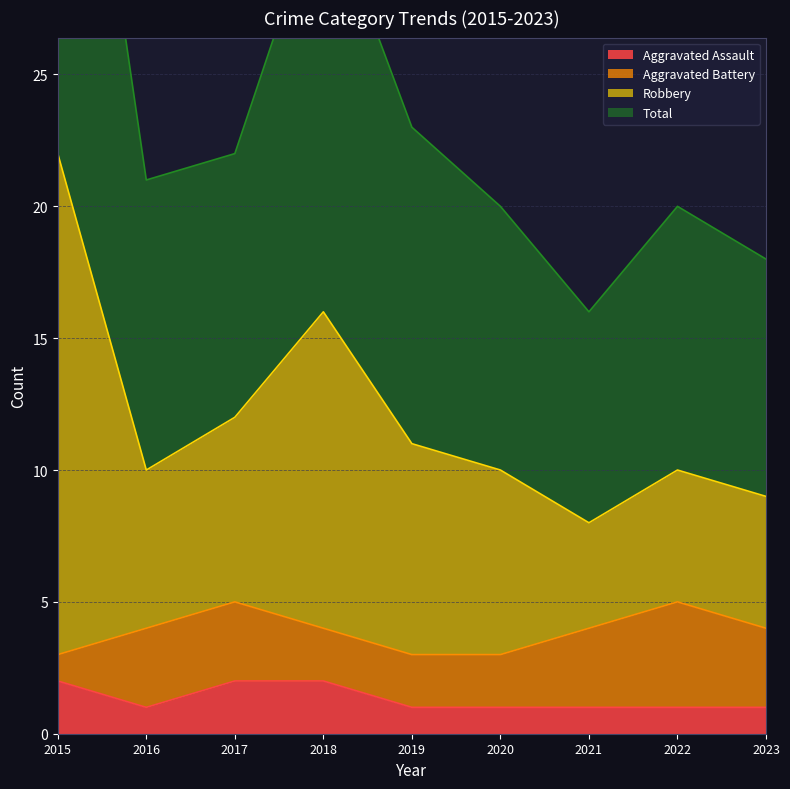

The Aggravated Assault series shows 3 at 2017. True or false?

False